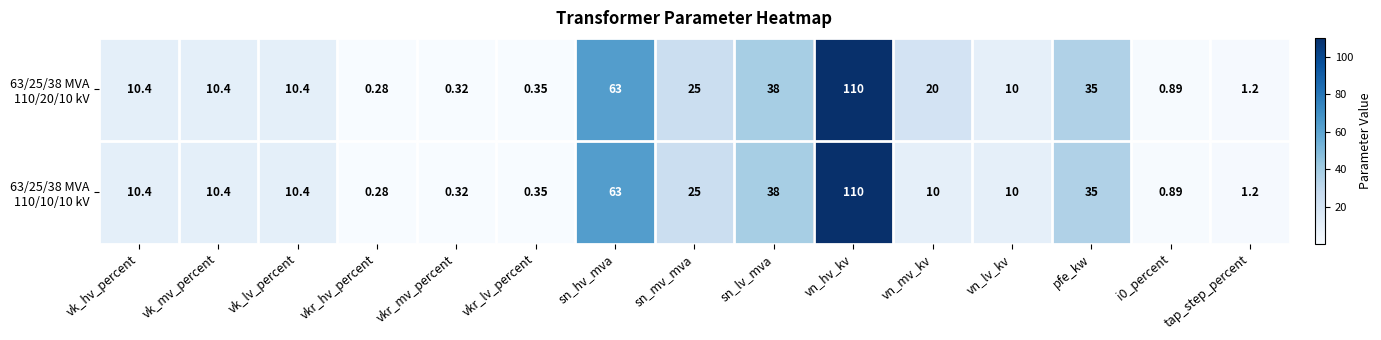

Which category has the lowest value across all series?

vkr_hv_percent